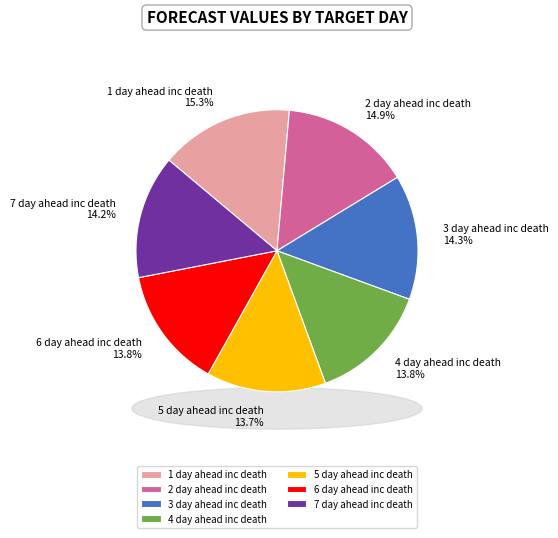

Which has a higher value, 2 day ahead inc death or 4 day ahead inc death?

2 day ahead inc death